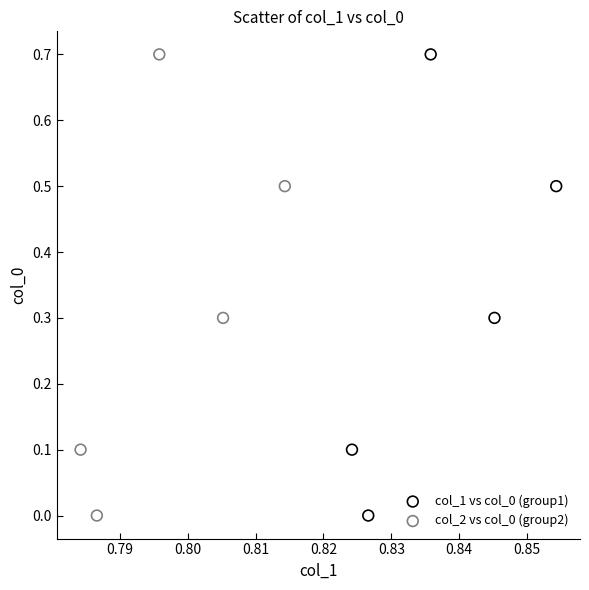

What are all the series names shown in the legend?

col_1 vs col_0 (group1), col_2 vs col_0 (group2)